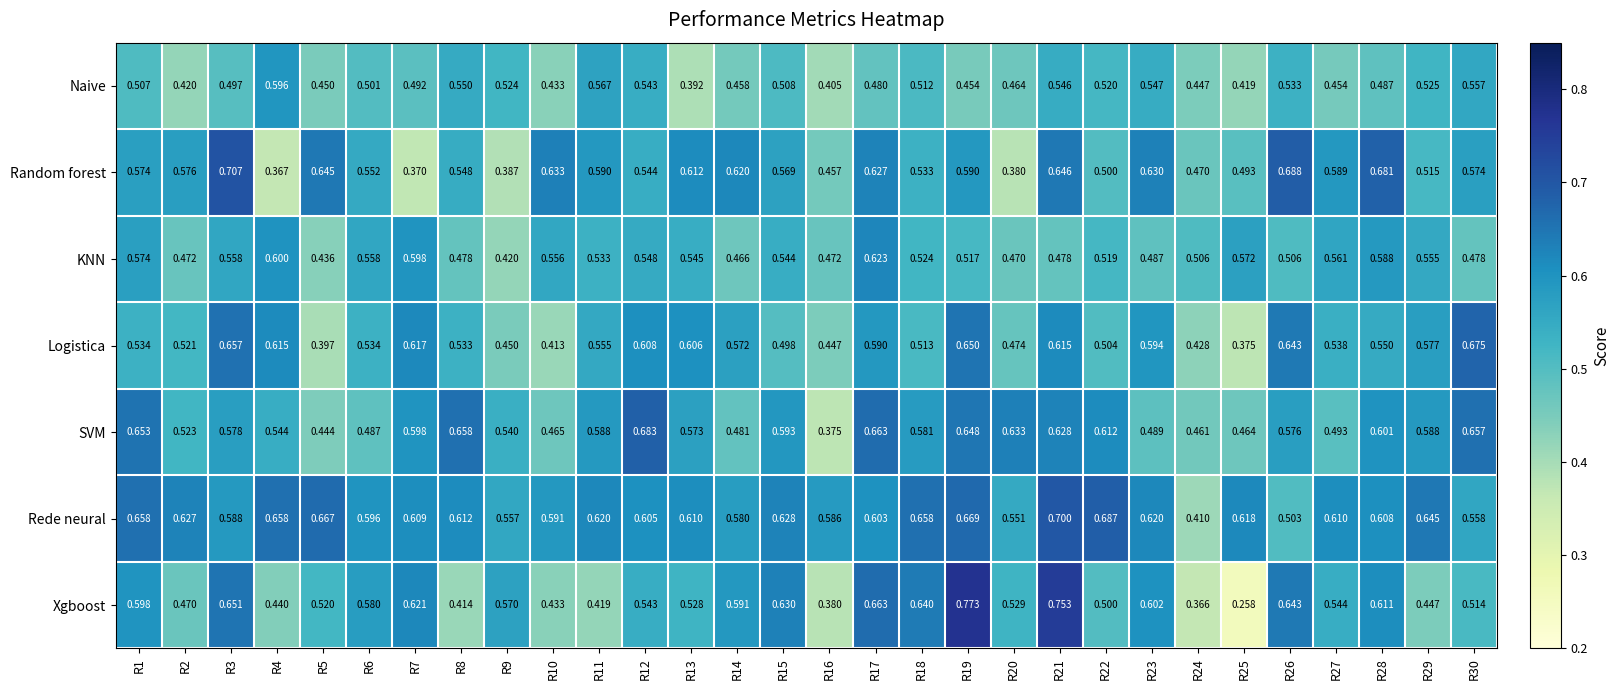

Rank the series by their maximum value, from highest to lowest.

Xgboost, Random forest, Rede neural, SVM, Logistica, KNN, Naive